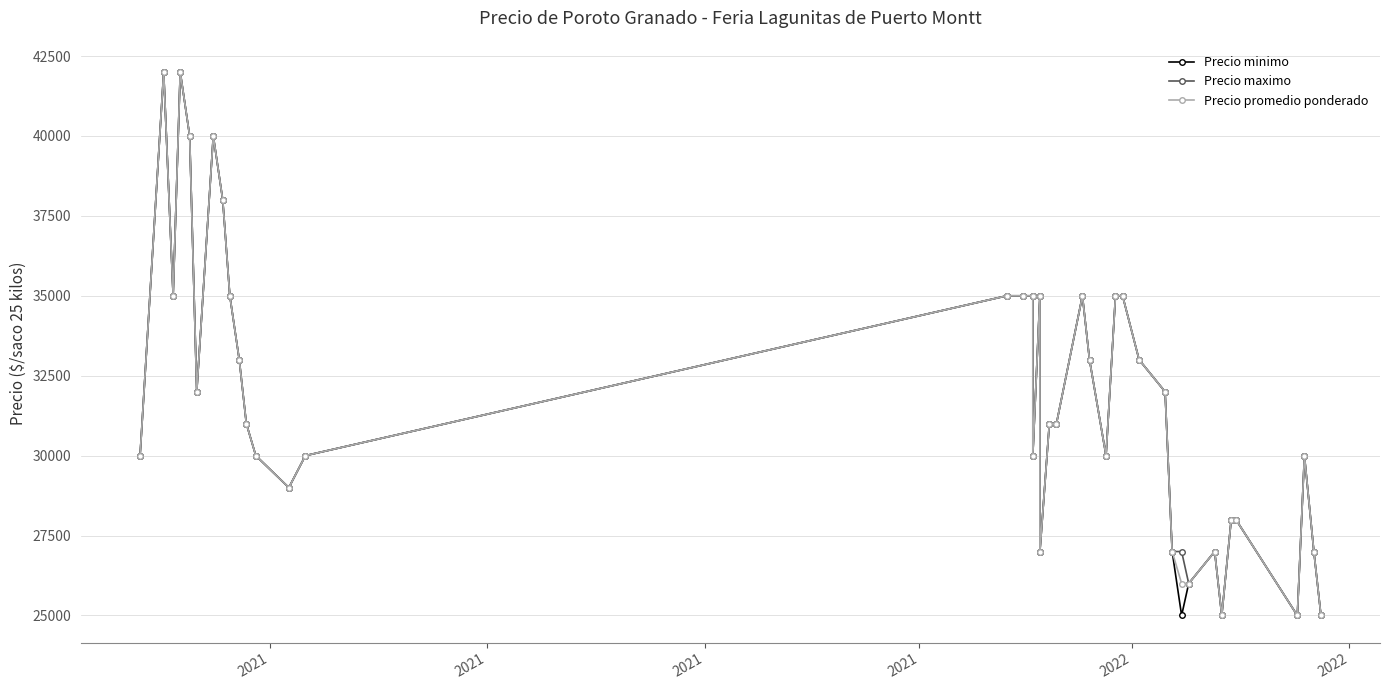

What is the value of the Precio maximo point at the 39th from the left?

27000